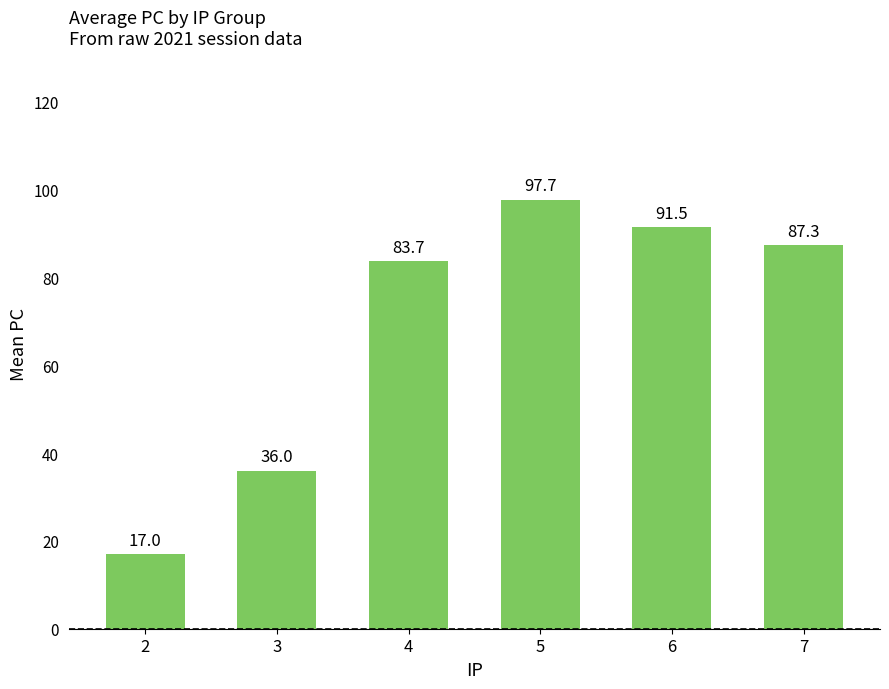

At which category does the chart reach its peak across all series?

5